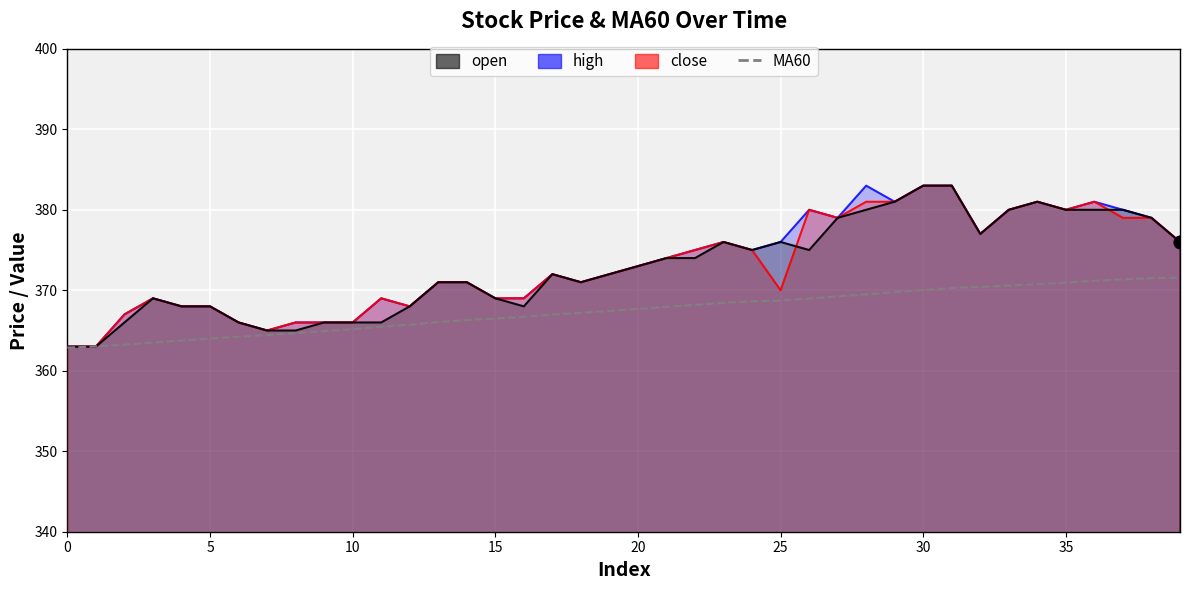

Between 31 and 17, which is larger?

31